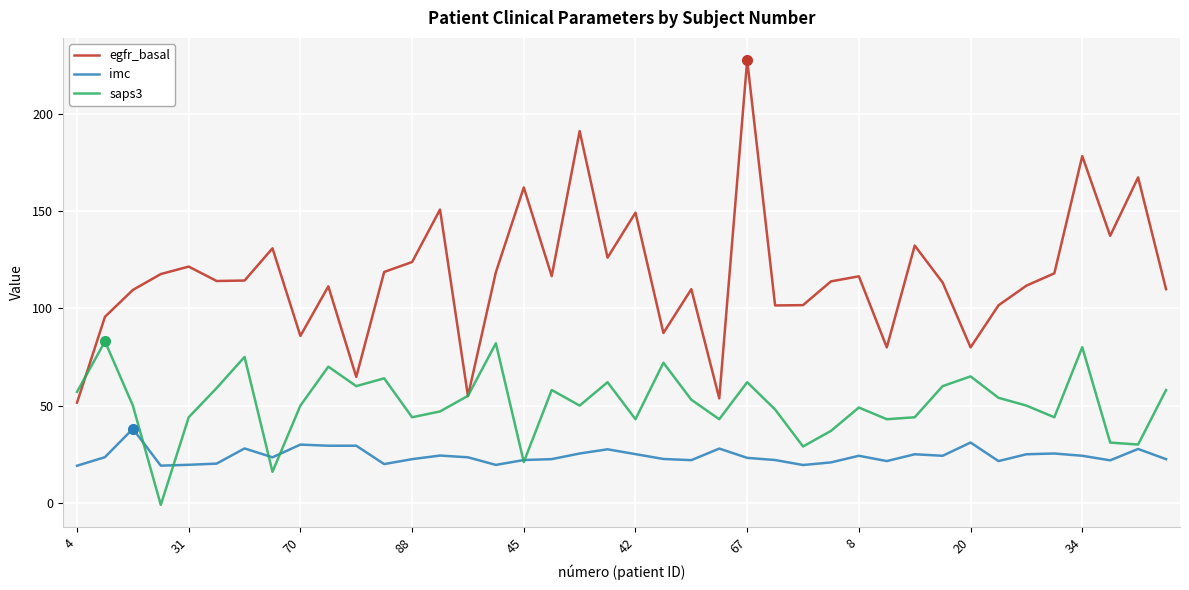

Rank the series by their average value, from highest to lowest.

egfr_basal, saps3, imc